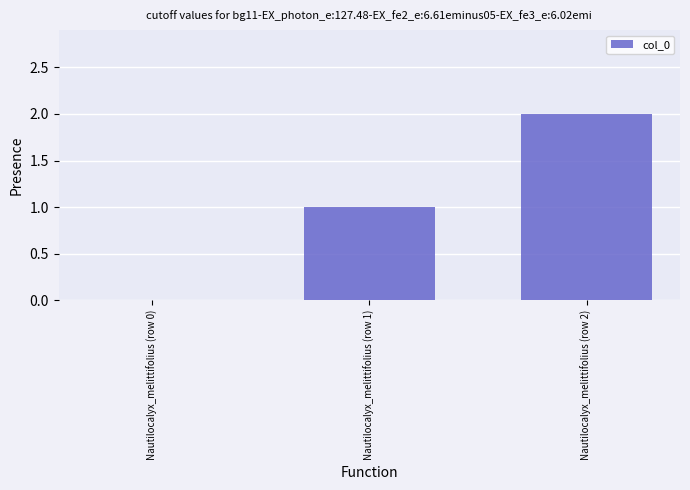

At which category does the chart reach its peak across all series?

Nautilocalyx_melittifolius (row 2)